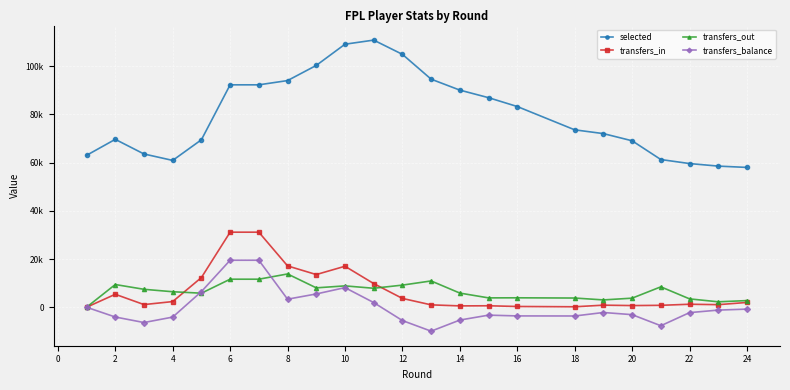

What is the sum of all transfers_in values?

153935